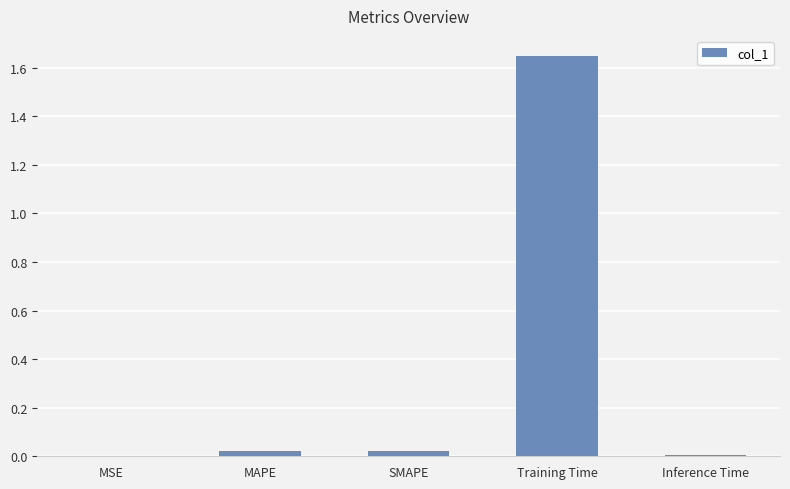

What is the average value?

0.3